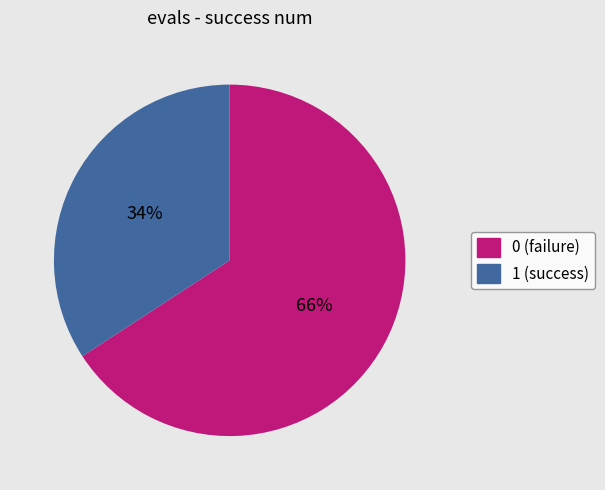

Is there any slice that represents more than half of the pie?

Yes